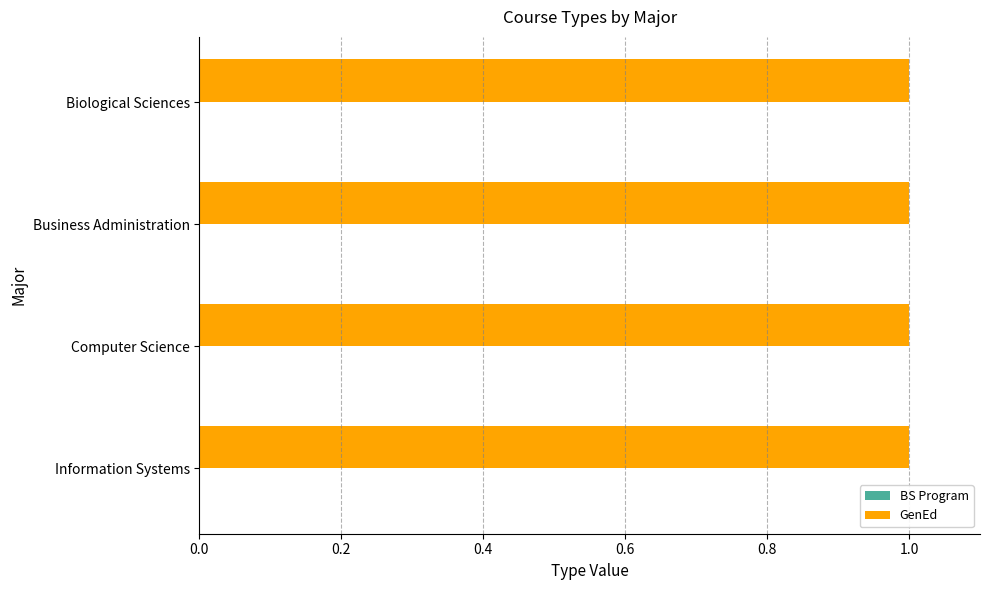

The value of GenEd at is is 1. True or false?

True